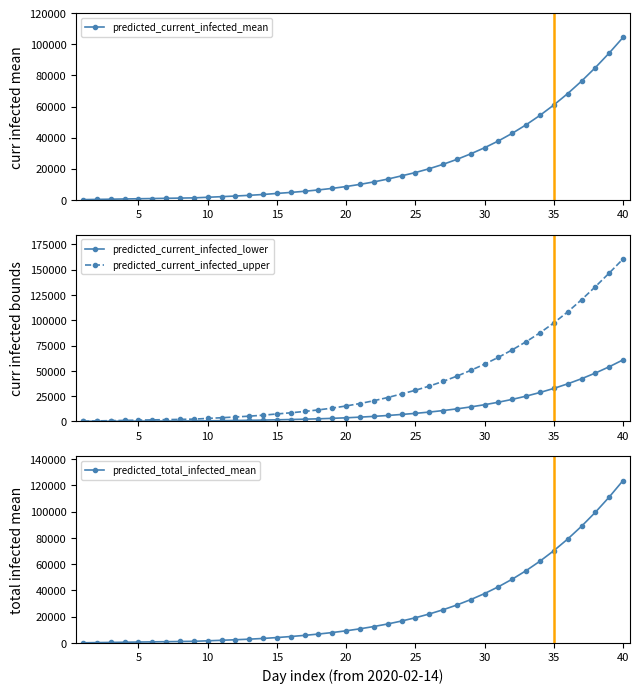

What is the average value of the predicted_current_infected_lower series?

12095